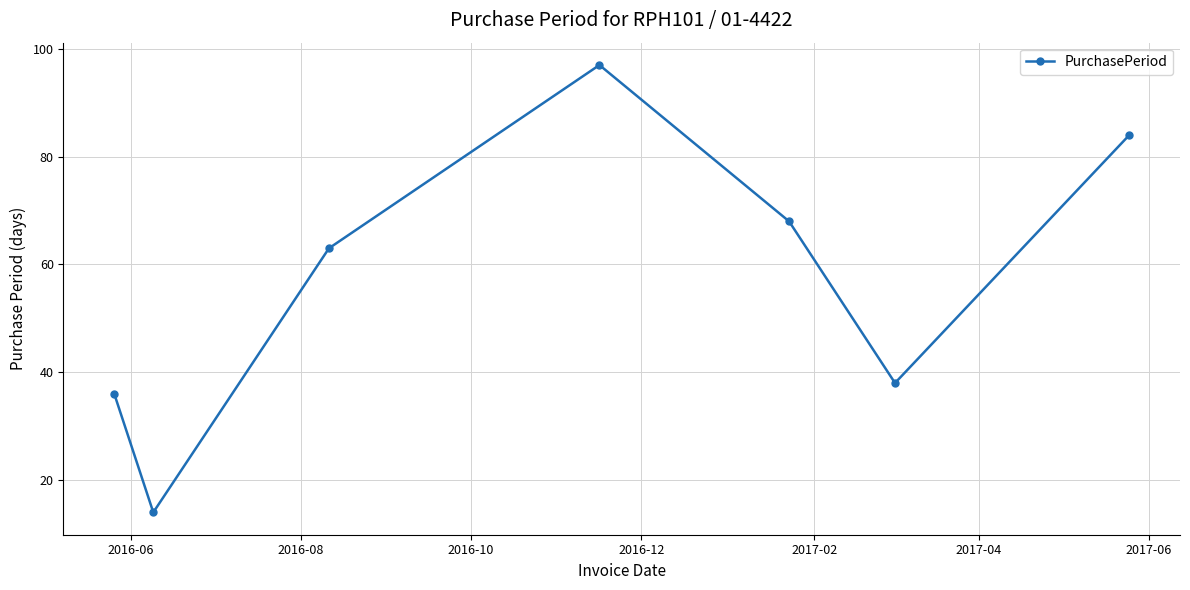

How many points are higher than both their immediate neighbors (excluding endpoints)?

1